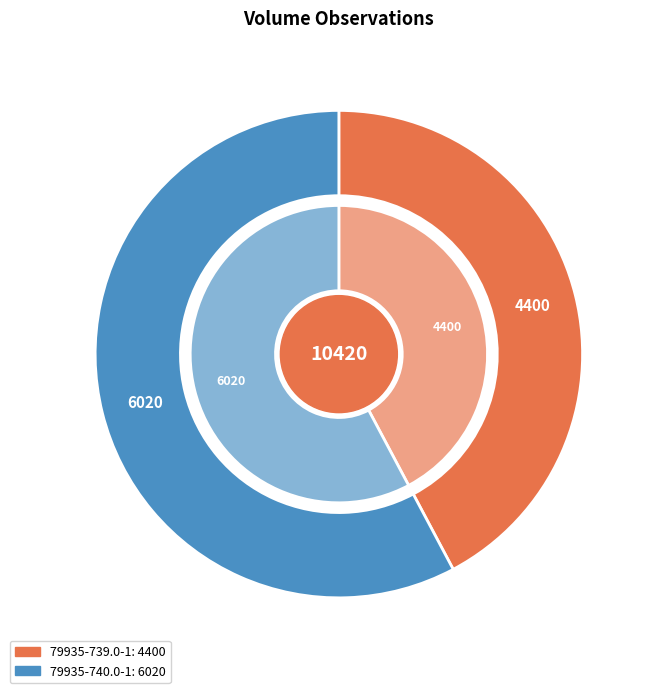

To the nearest percent, what is the average slice percentage?

50%